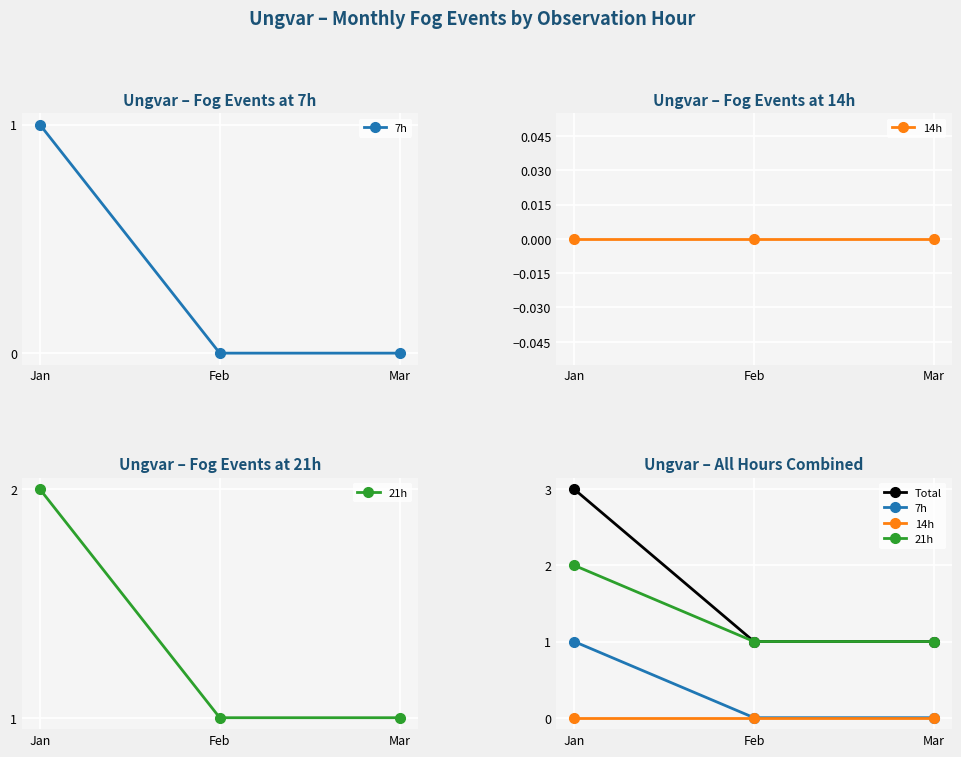

How many 21h values are between 1 and 2?

3